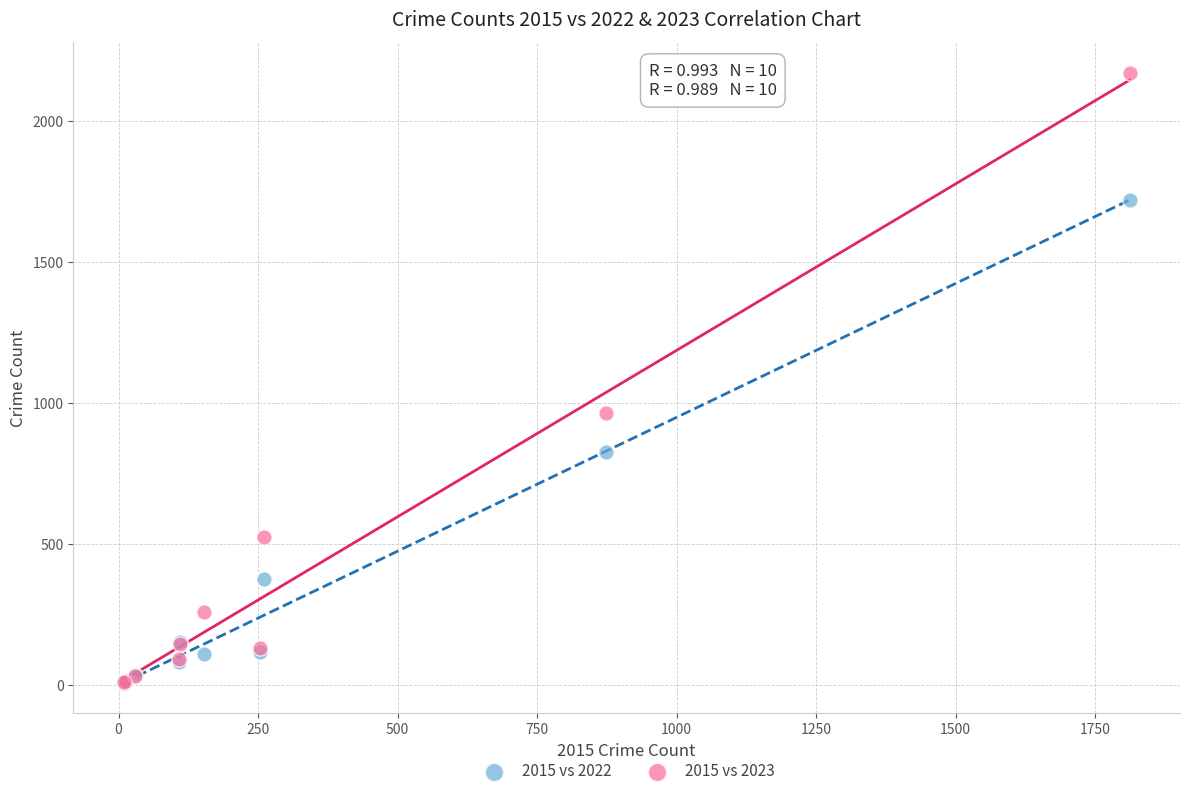

In the 2015 vs 2022 series, what Y value is closest to 864?

827